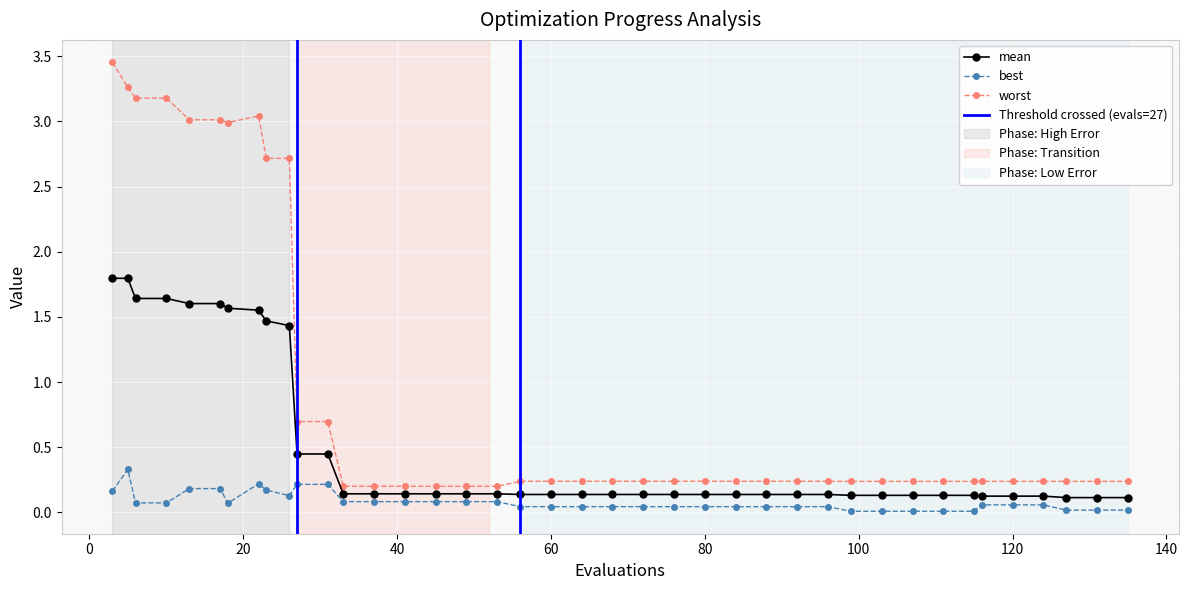

Rank the series by their average value, from lowest to highest.

best, mean, worst